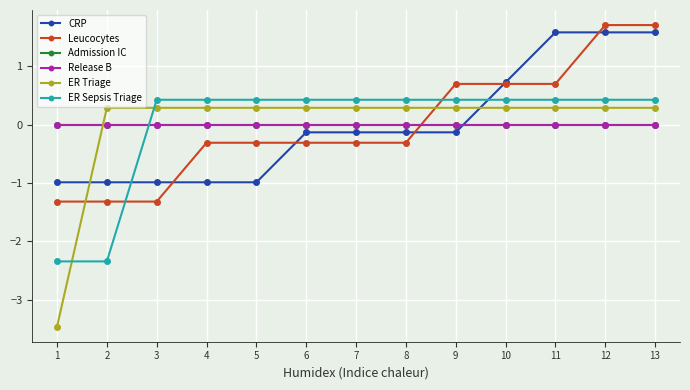

Between 4 and 8, which series saw the biggest shift?

CRP